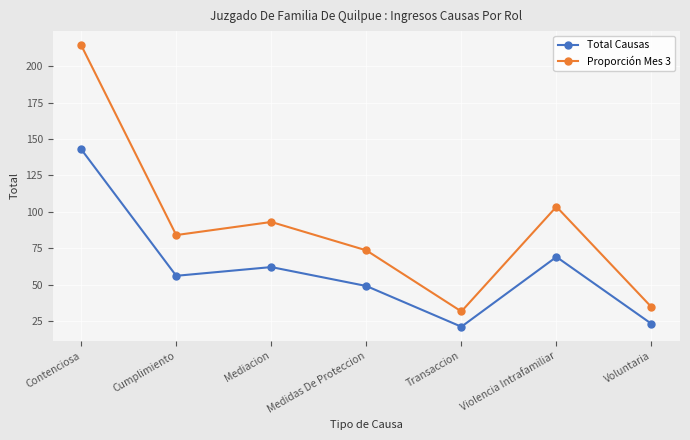

Reading left to right, what are all the values shown in this chart?

Total Causas: 143.0	56.0	62.0	49.0	21.0	69.0	23.0
Proporción Mes 3: 214.5	84.0	93.0	73.5	31.5	103.5	34.5